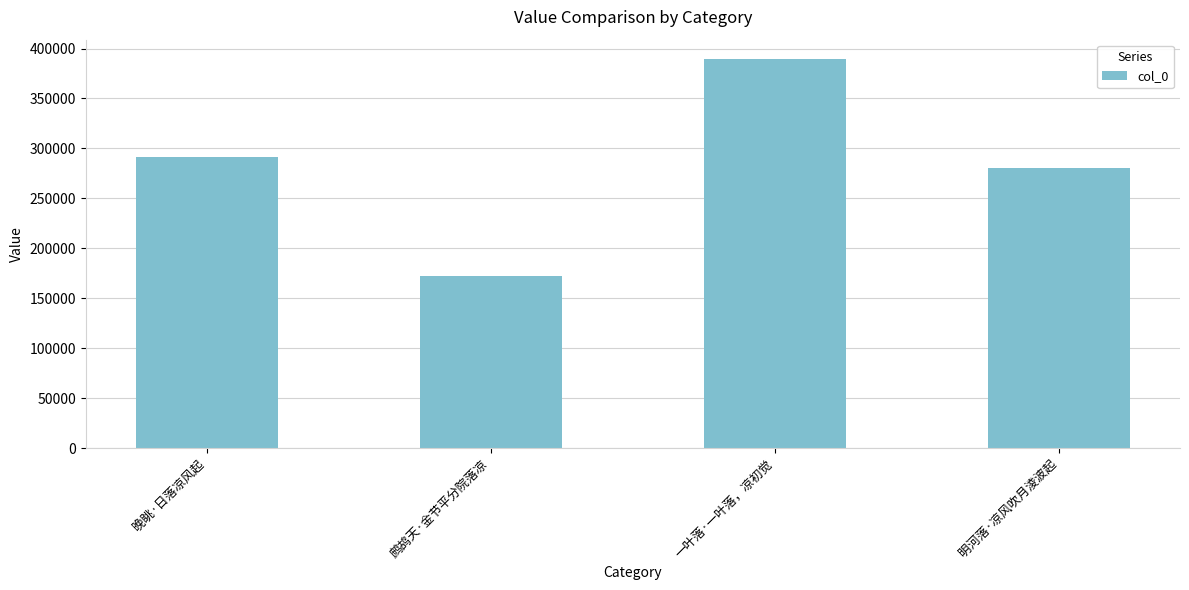

The value at 一叶落·一叶落，凉初觉 is 670020. True or false?

False